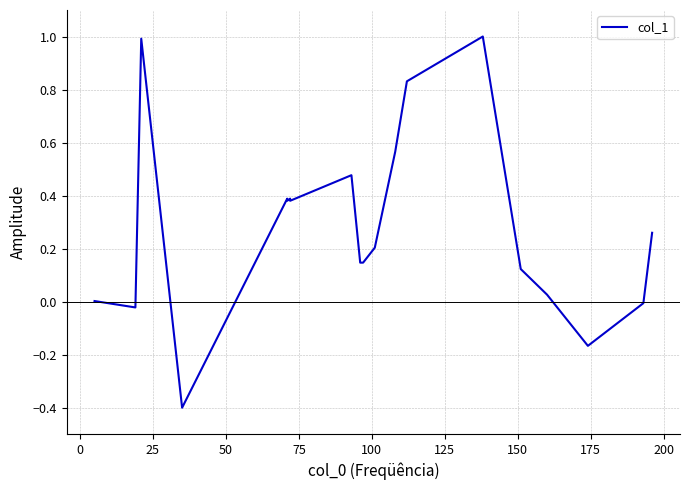

Reading right to left, what are all the values shown in this chart?

0.3	-0.0	-0.2	0.0	0.1	1.0	0.8	0.6	0.2	0.1	0.1	0.5	0.4	0.4	0.4	0.4	-0.4	1.0	-0.0	0.0